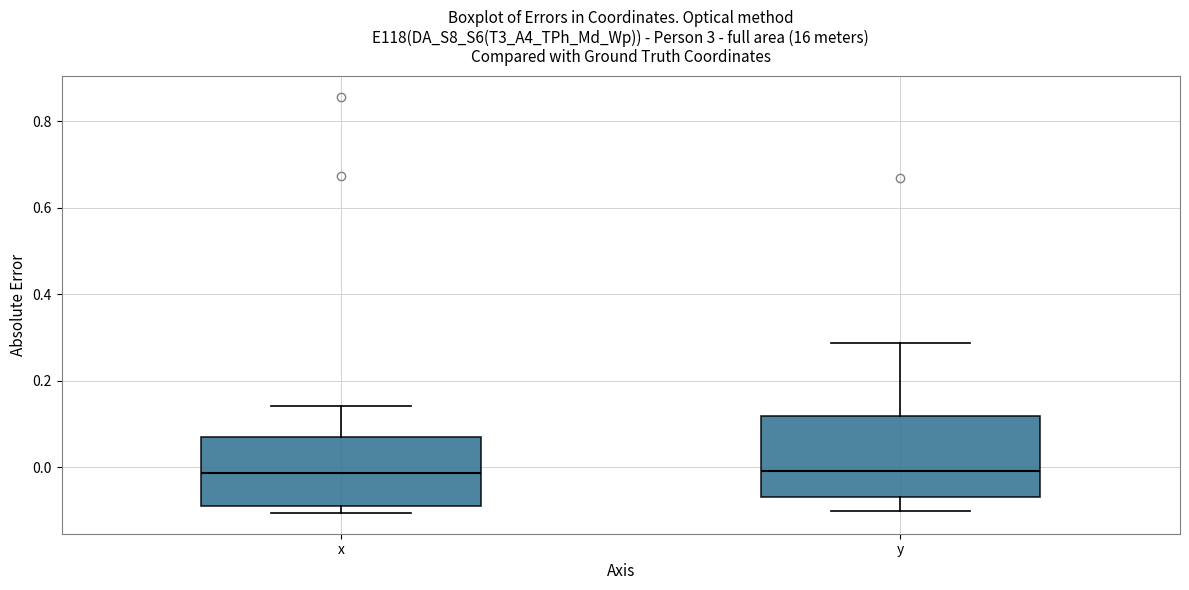

Where is the lower edge of the box for x on the y-axis? The values are not printed on the chart, so give them approximately, as read against the axis.

-0.08